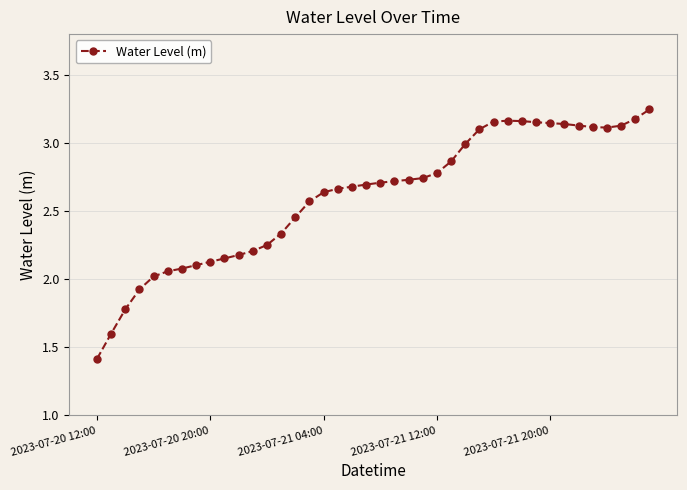

What is the smallest value displayed?

1.4